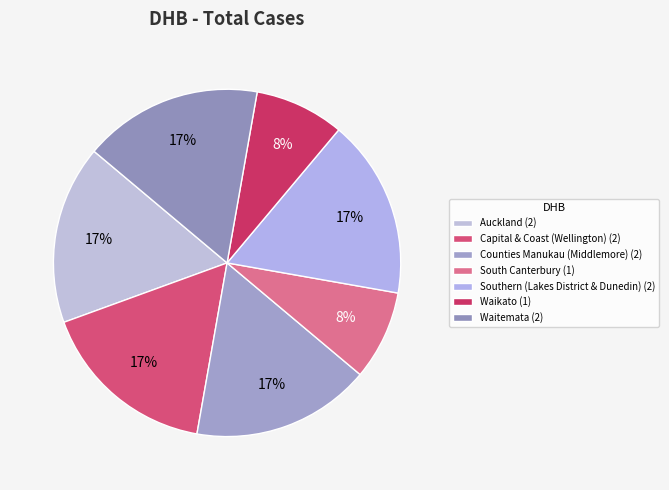

True or false: Counties Manukau (Middlemore) accounts for 17% of the total.

True